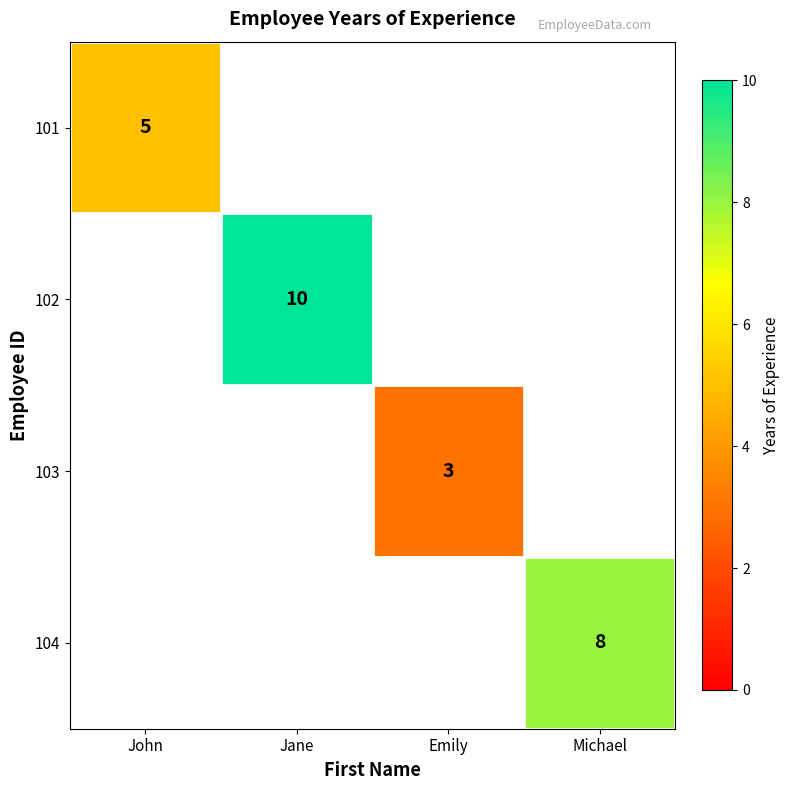

The value of 104 at Michael is 8. True or false?

True